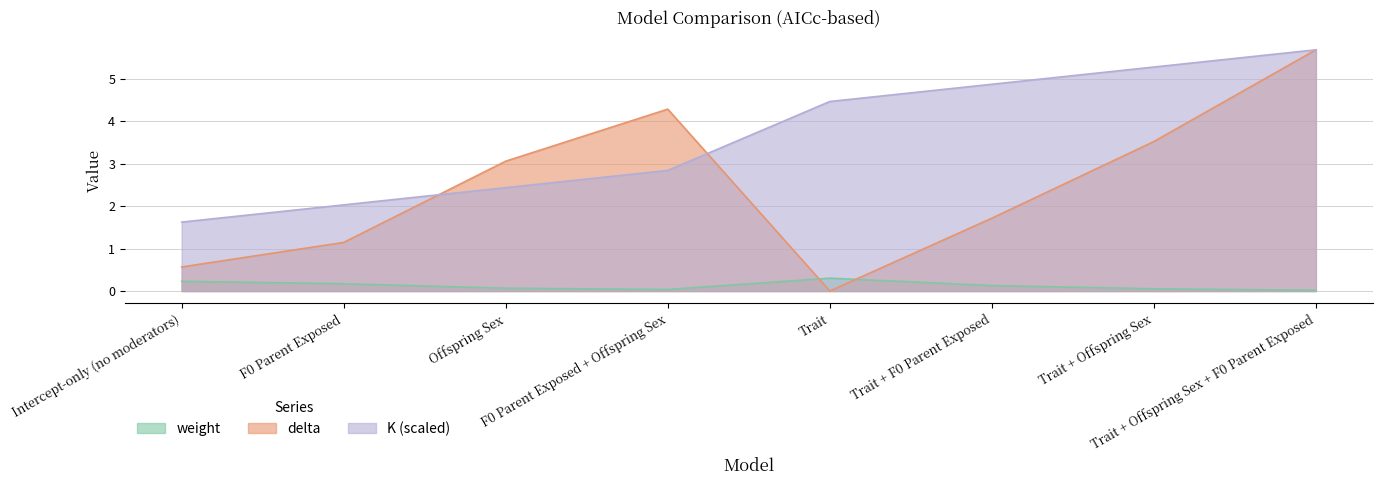

Count the number of data series in this chart.

3